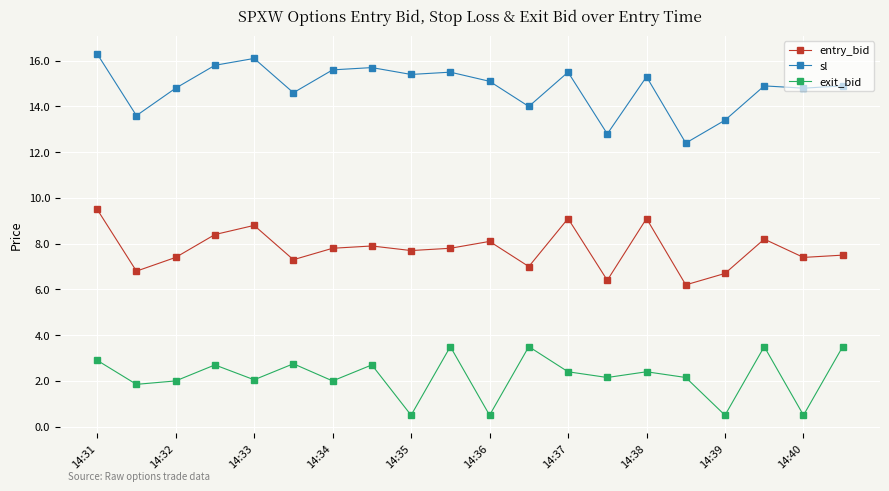

True or false: sl and exit_bid cross at least once.

False